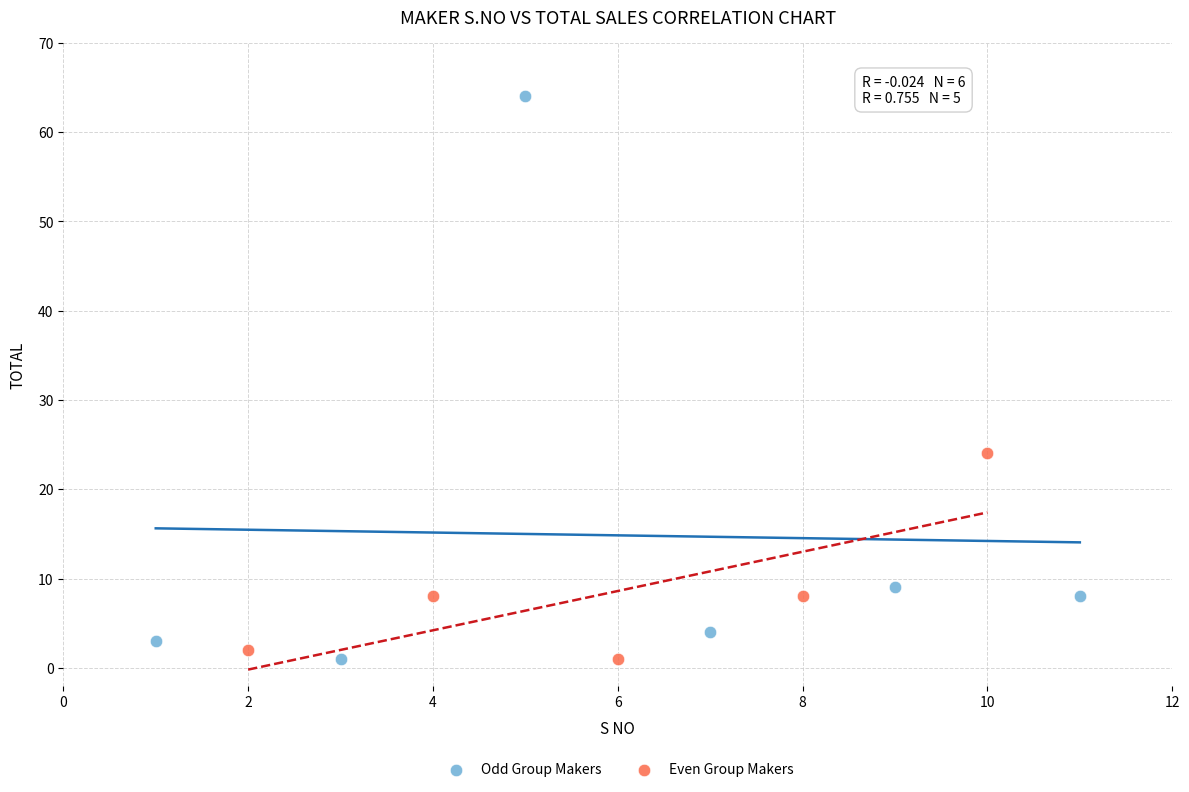

Which series has the widest spread of Y values?

Odd Group Makers